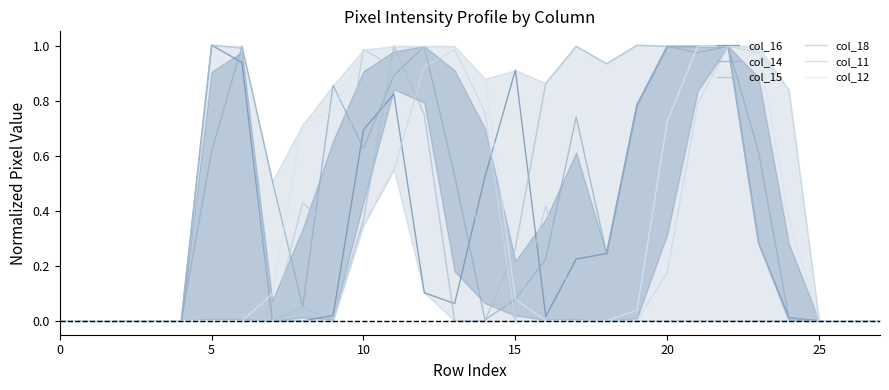

How many times do col_11 and col_16 cross each other?

2